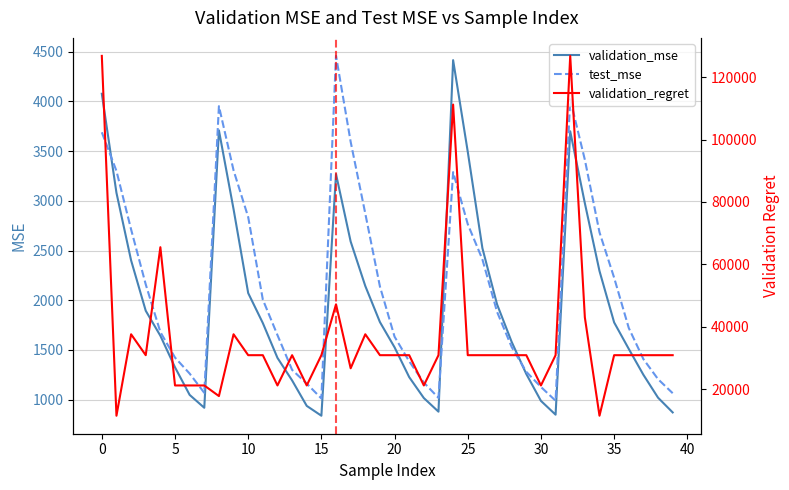

What is the sum of the validation_mse values at 38 and 34?

3312.7